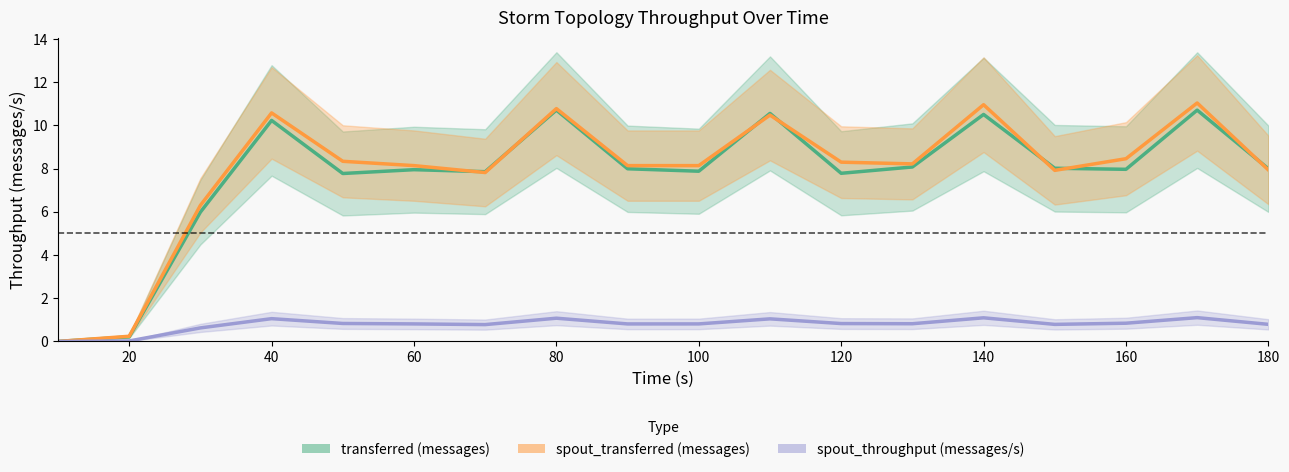

Reading right to left, transcribe all the data shown in this chart.

transferred (messages): 8.0	10.7	8.0	8.0	10.5	8.1	7.8	10.6	7.9	8.0	10.7	7.9	8.0	7.8	10.2	6.0	0.2	0.0
spout_transferred (messages): 7.9	11.0	8.5	7.9	11.0	8.2	8.3	10.5	8.1	8.1	10.8	7.8	8.1	8.3	10.6	6.3	0.2	0.0
spout_throughput (messages/s): 0.8	1.1	0.8	0.8	1.1	0.8	0.8	1.0	0.8	0.8	1.1	0.8	0.8	0.8	1.1	0.6	0.0	0.0